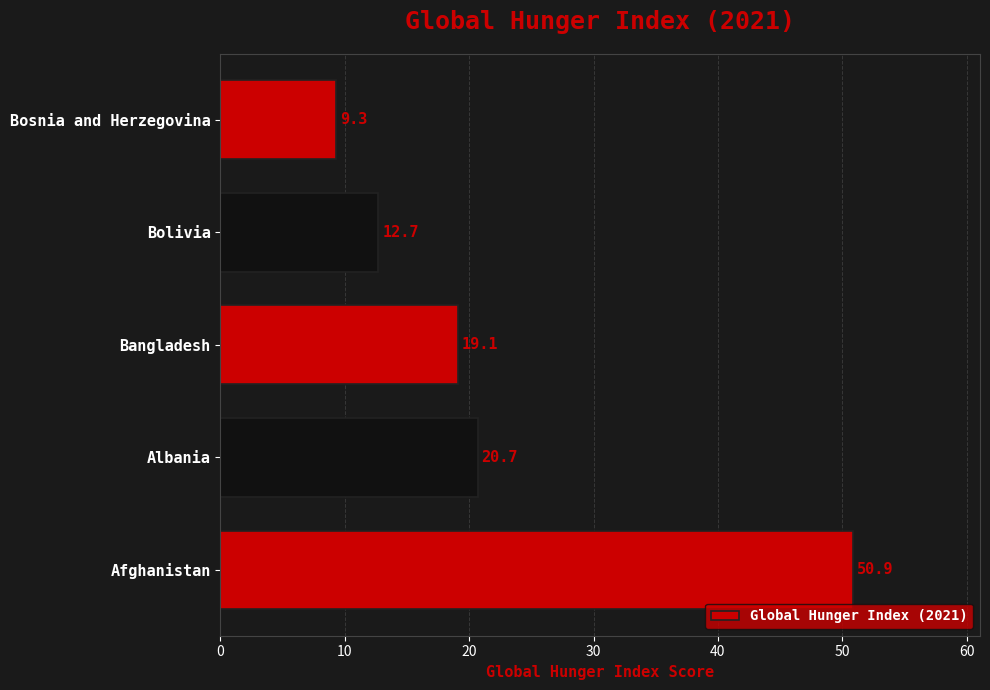

List the labels in order of value, smallest first.

Bosnia and Herzegovina, Bolivia, Bangladesh, Albania, Afghanistan